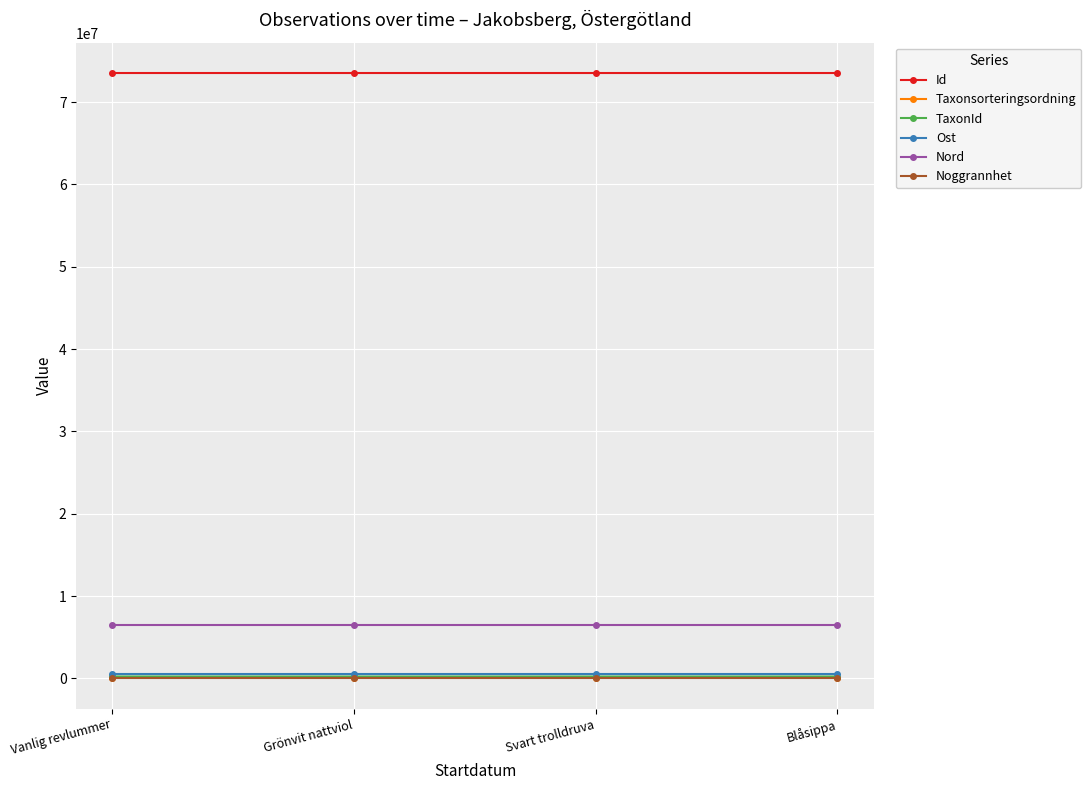

What is the label of the 1st point from the left?

Vanlig revlummer